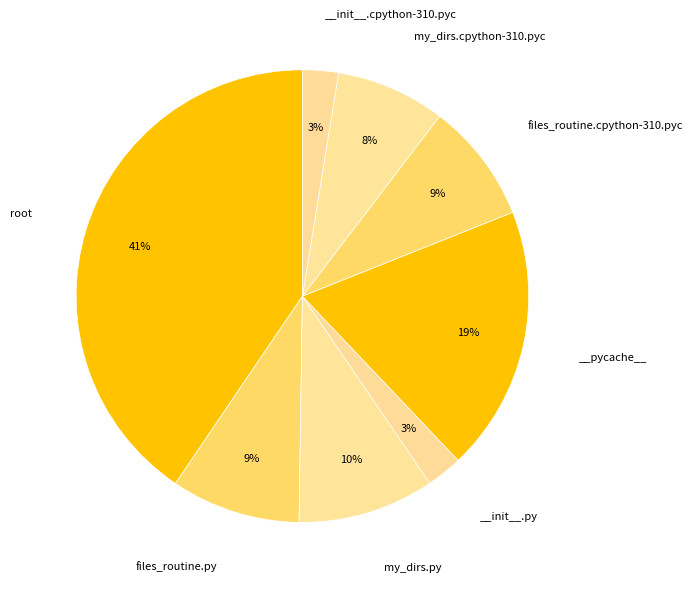

Which category has the biggest portion of the pie?

root